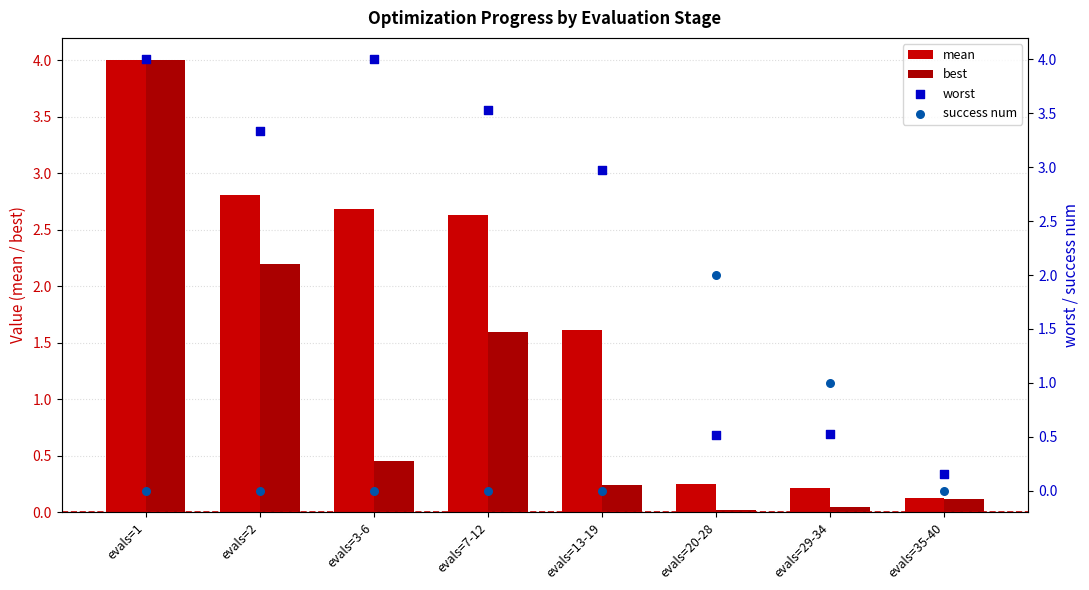

Which series has the largest total across all categories?

worst